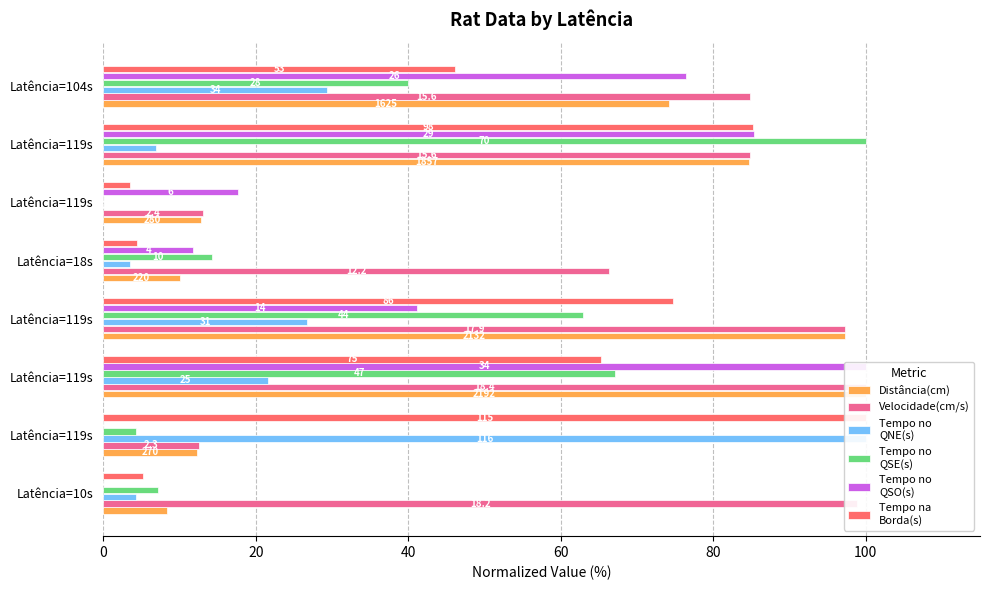

What position from the left is 80?

5